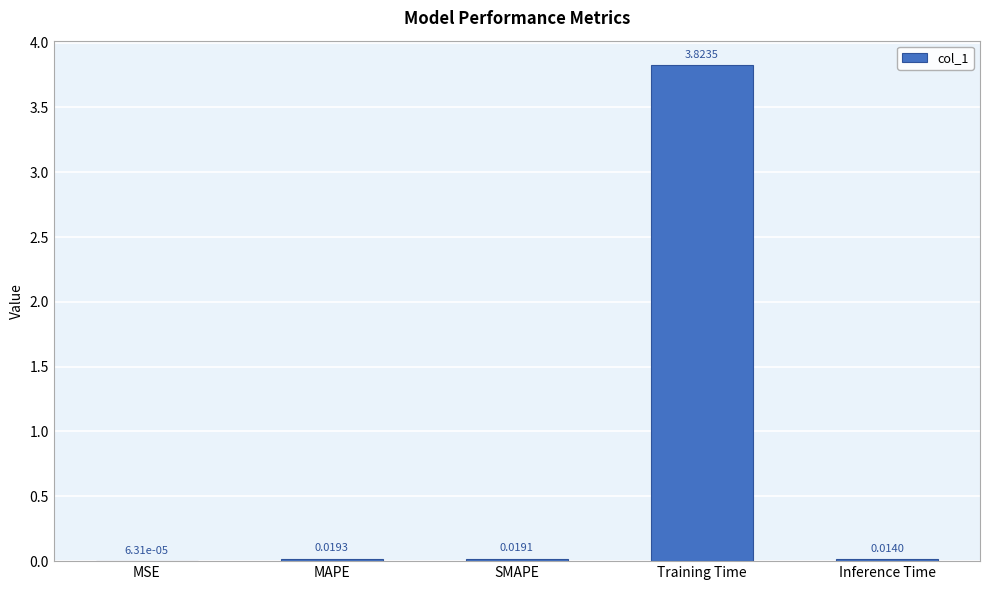

Which has a higher value, SMAPE or MSE?

SMAPE